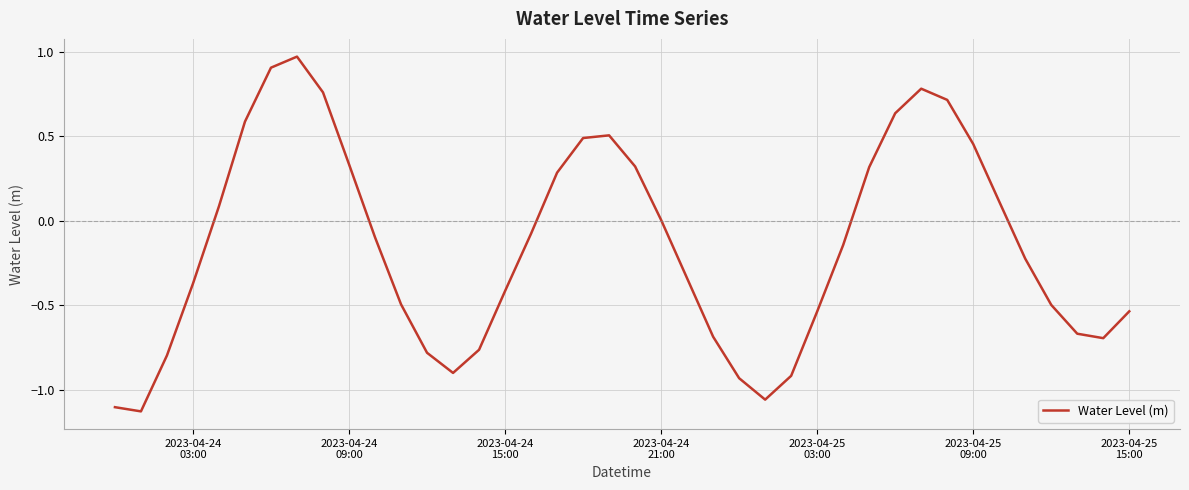

Does the chart display data point markers on the line(s)?

No